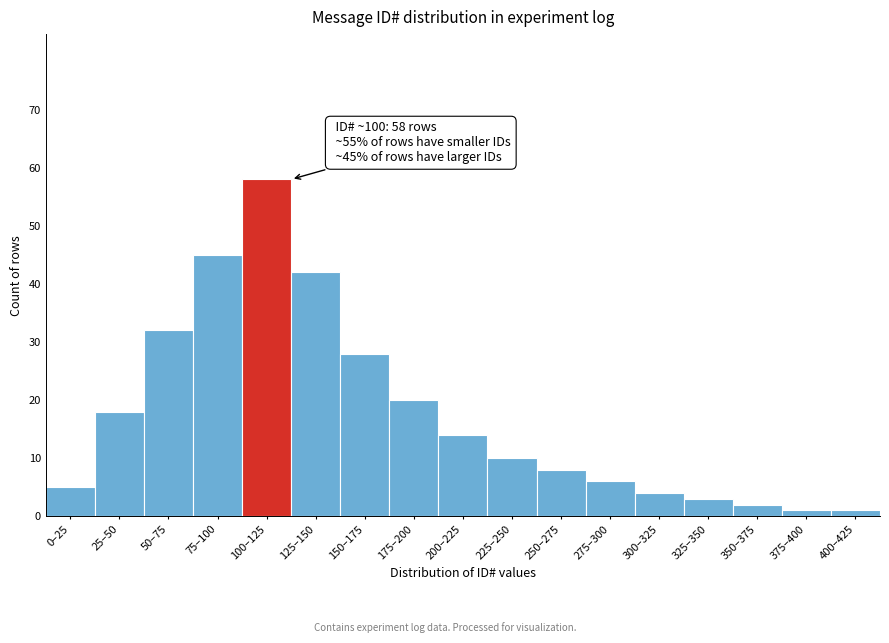

Reading left to right, what are all the values shown in this chart?

0–25=5	25–50=18	50–75=32	75–100=45	100–125=58	125–150=42	150–175=28	175–200=20	200–225=14	225–250=10	250–275=8	275–300=6	300–325=4	325–350=3	350–375=2	375–400=1	400–425=1